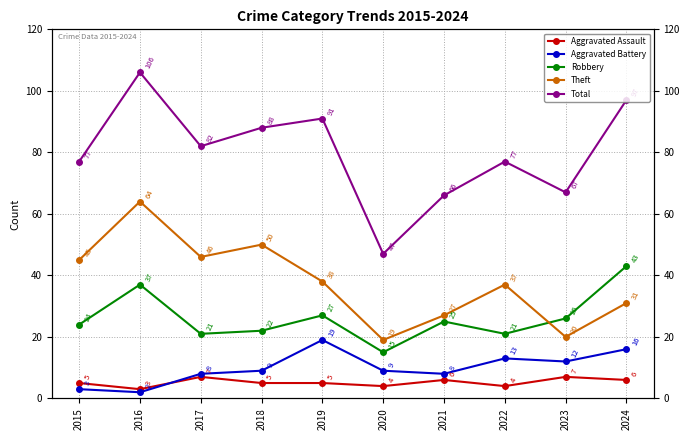

Between 2021 and 2023, which series saw the biggest shift?

Theft